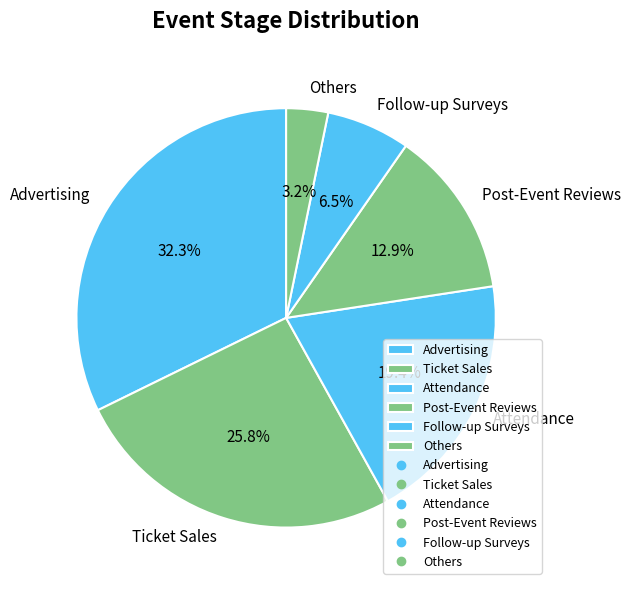

What percentage do Ticket Sales and Others together represent?

29.0%